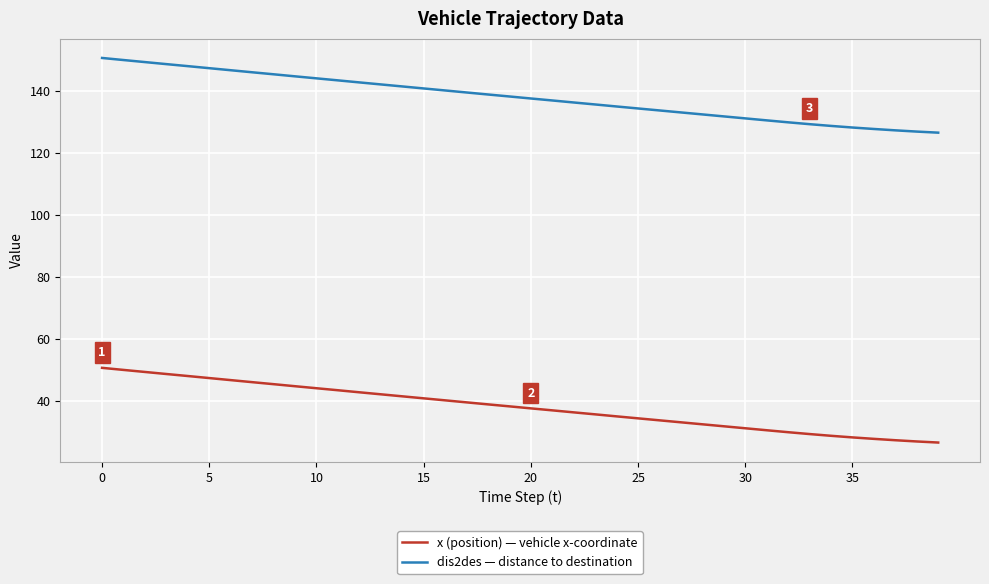

What is the difference between the maximum and minimum values in the dis2des — distance to destination series?

24.1